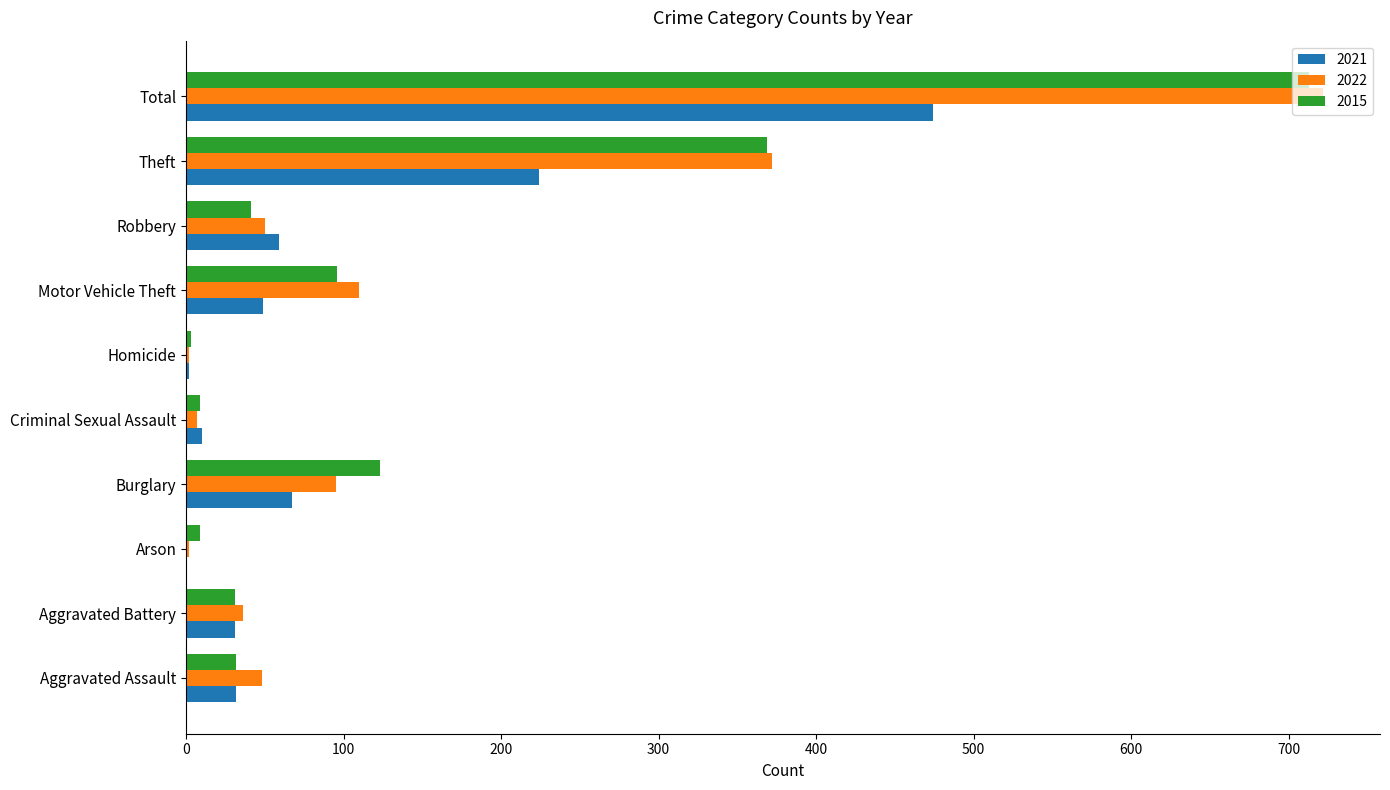

Is it true that 2015 equals 180 at Total?

False